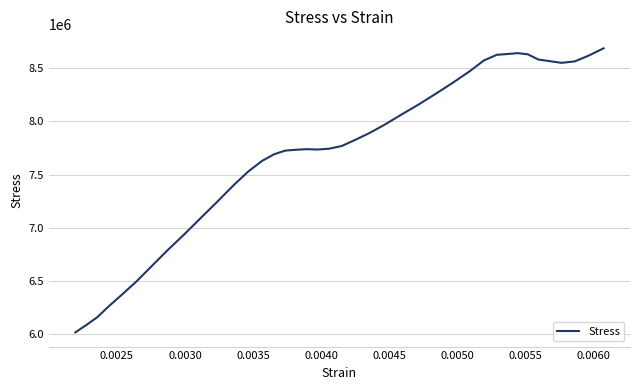

What is the difference between the maximum and minimum values?

2669904.8